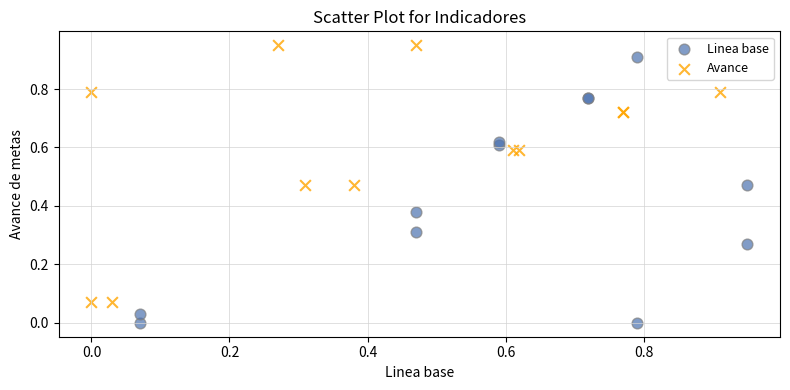

Which series reaches the minimum Y coordinate?

Linea base